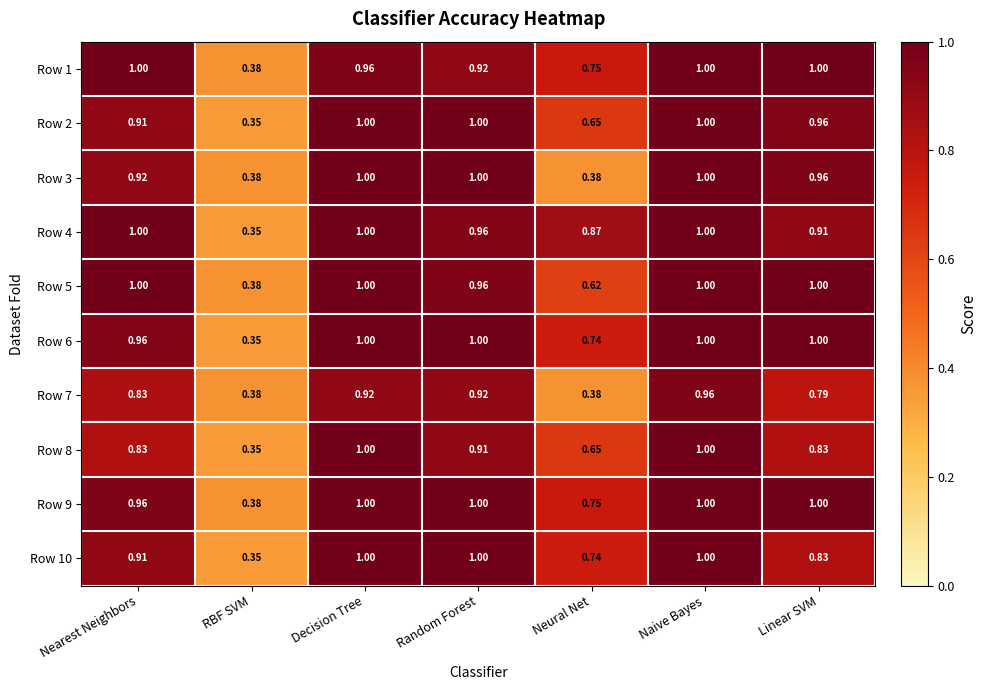

Which category has the lowest value across all series?

RBF SVM